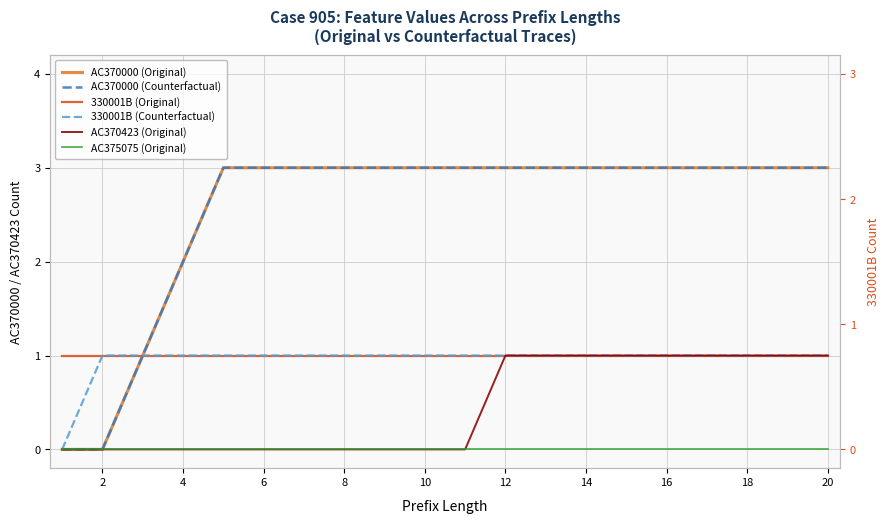

Is it true that 330001B (Counterfactual) equals 0 at 4?

False